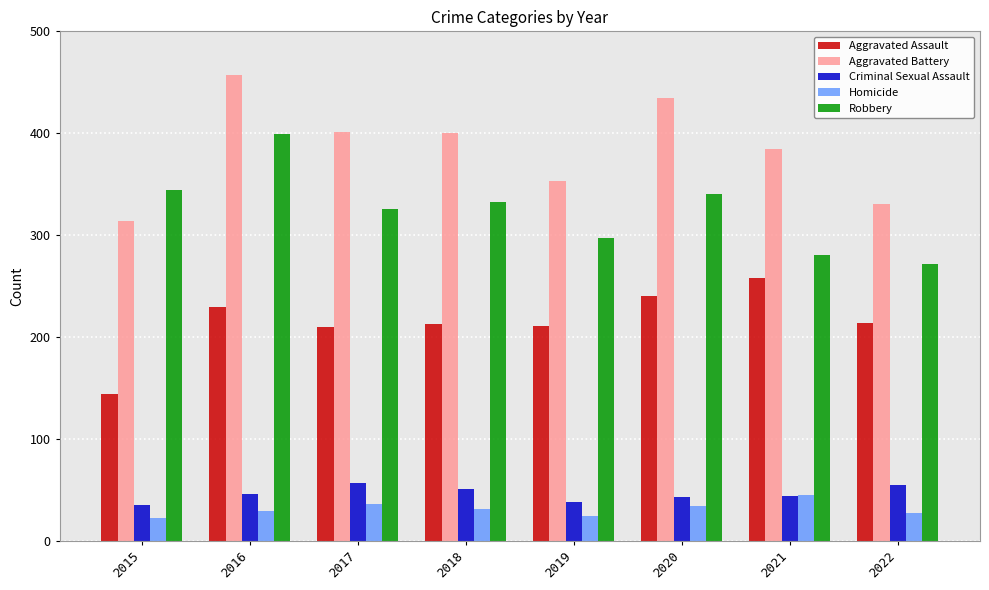

What is the lowest value of the Aggravated Battery series?

314